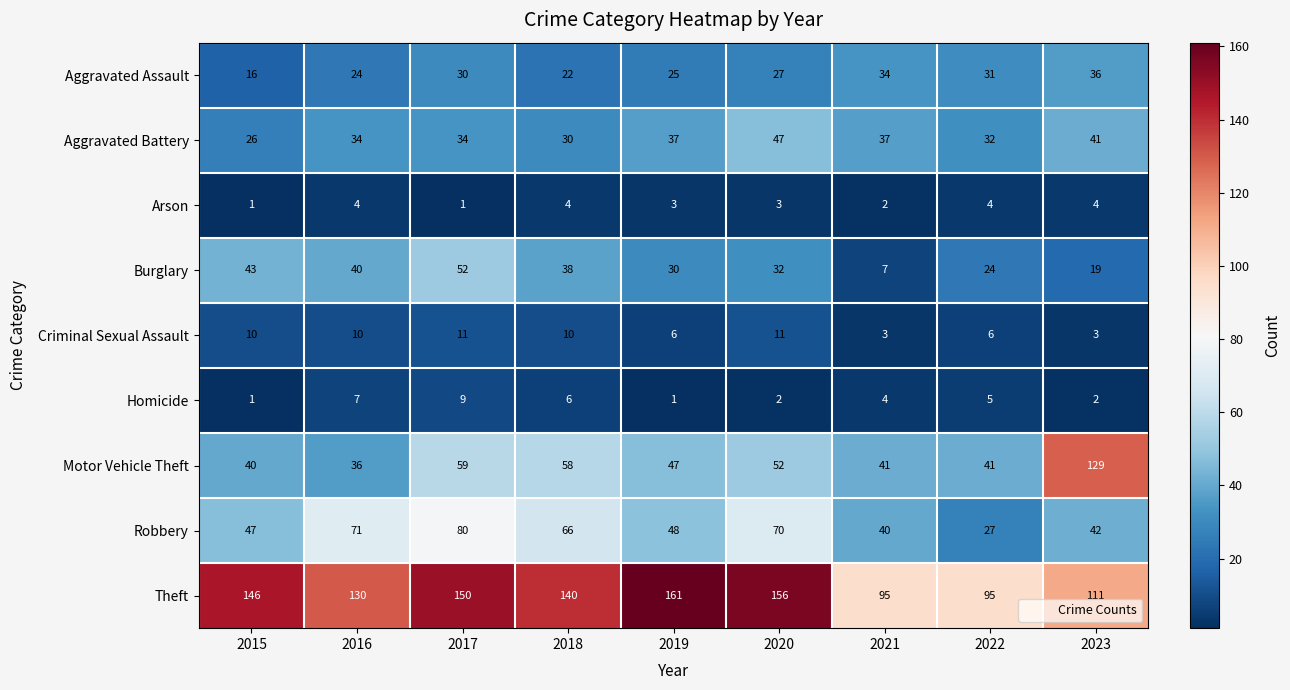

Which series changed the most between 2015 and 2022?

Theft